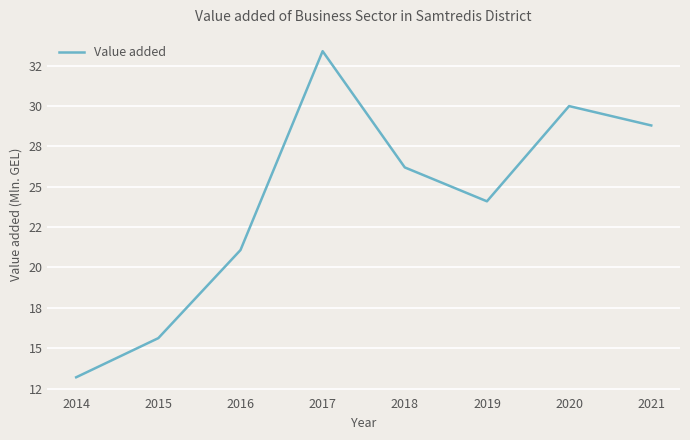

Reading right to left, list all the values displayed in this chart.

28.8	30.0	24.1	26.2	33.4	21.1	15.6	13.2